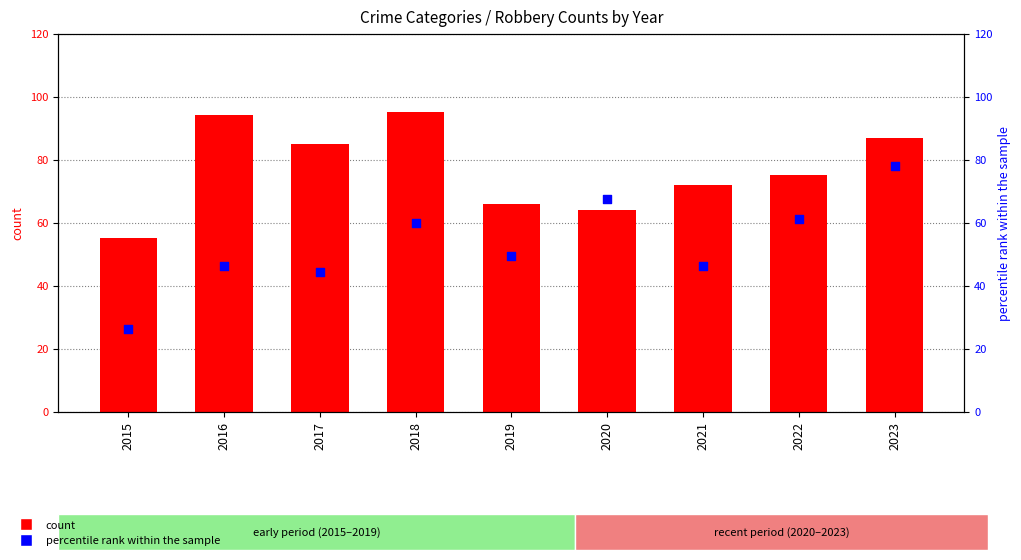

Which series has the largest total across all categories?

Robbery